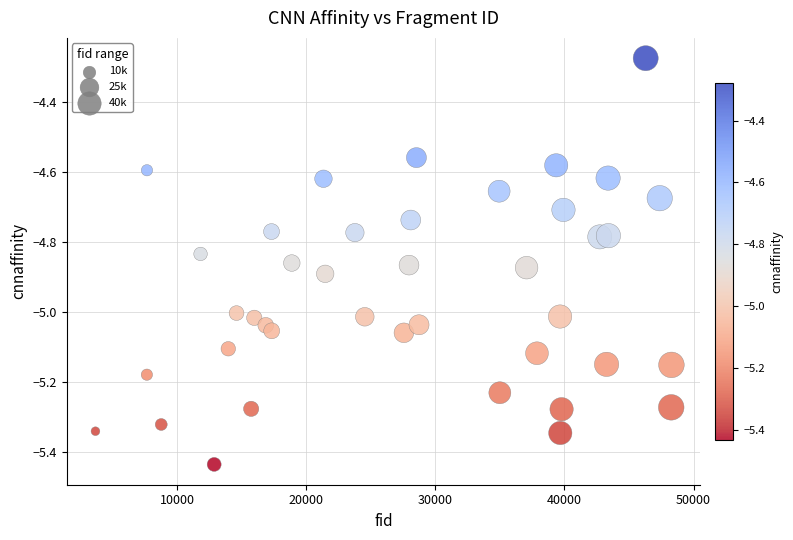

What is the range of Y values (max minus min)?

1.2